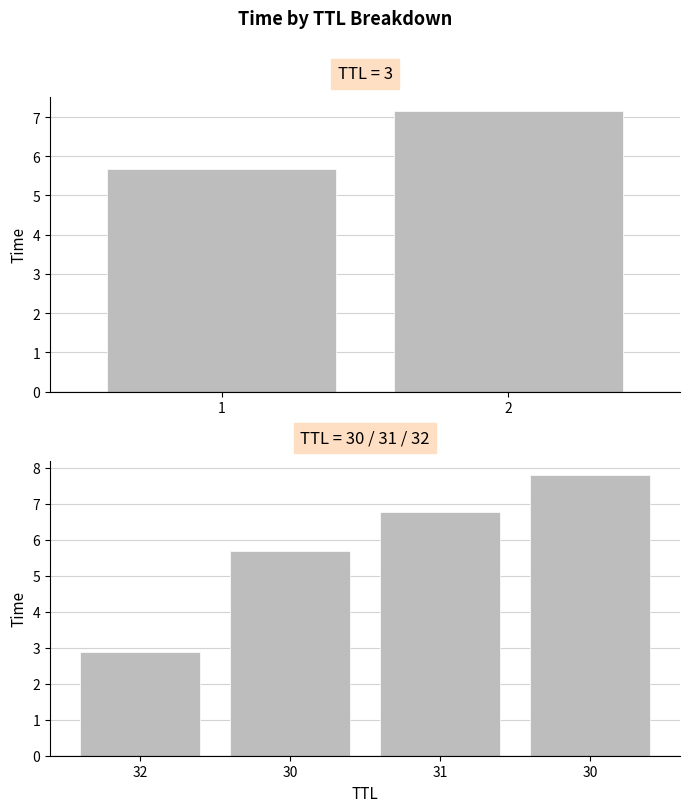

Where does the data first go above 6?

31